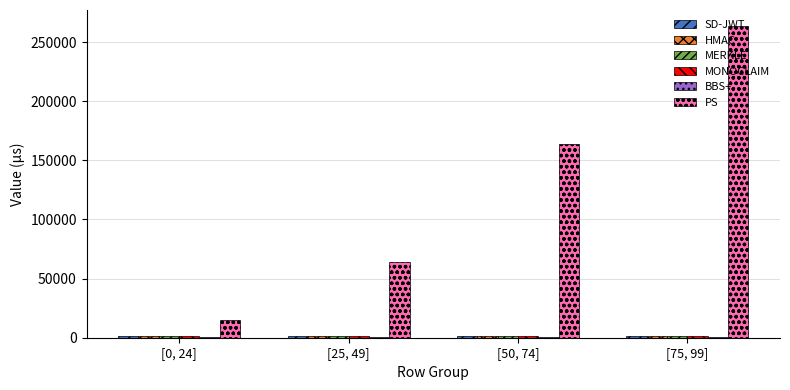

Between [0, 24] and [75, 99], which series saw the biggest shift?

PS